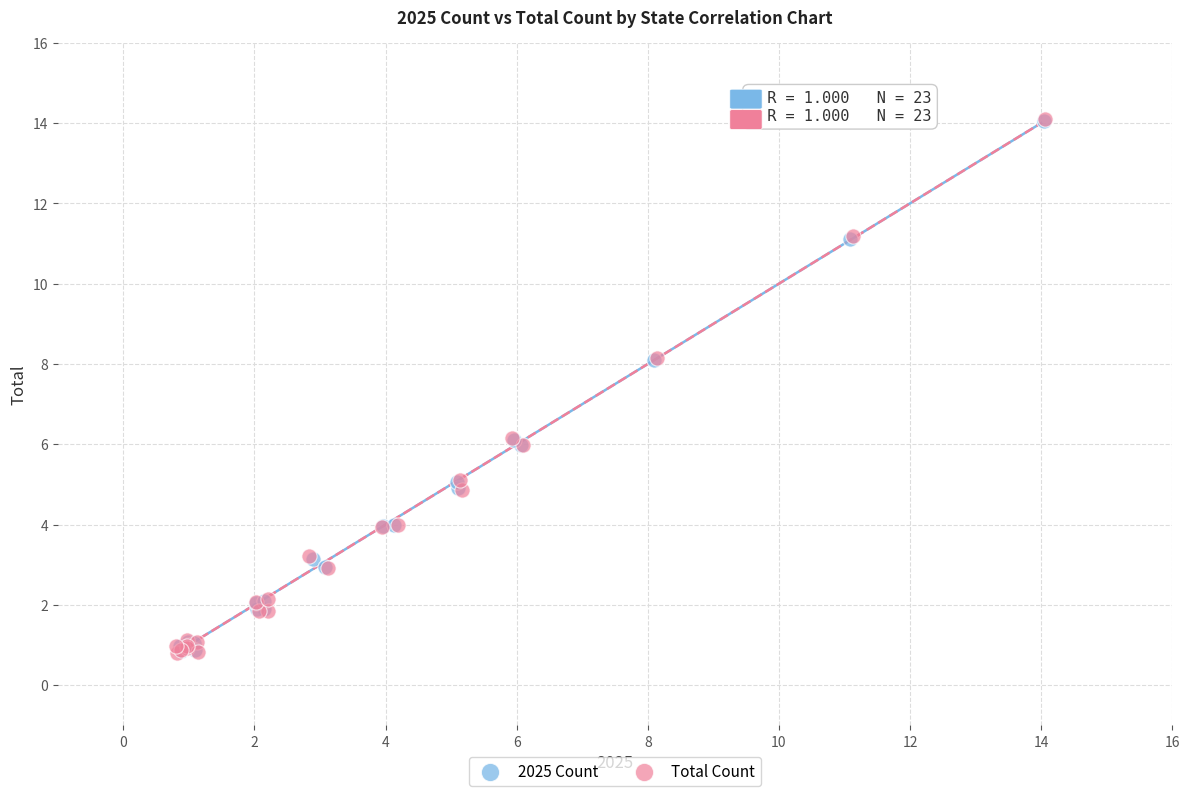

Which series has the widest spread of Y values?

Total Count